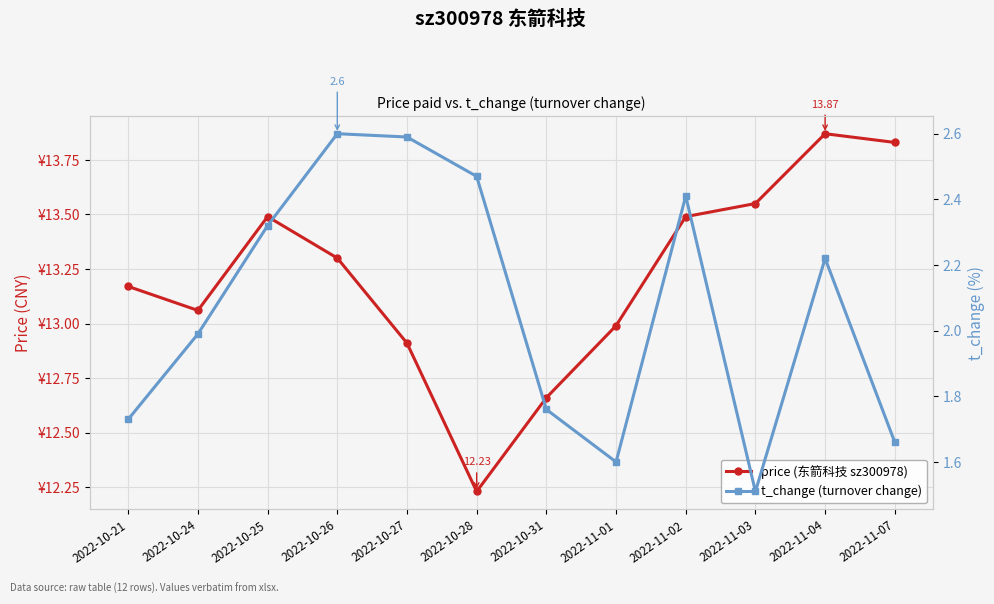

At which label does t_change (turnover change) first exceed 2?

2022-10-25